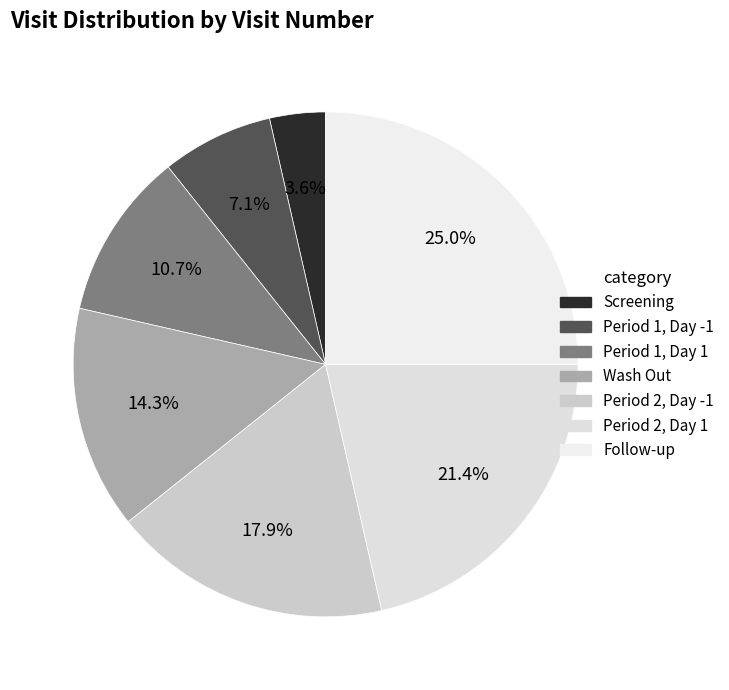

Which slice is the largest?

Follow-up